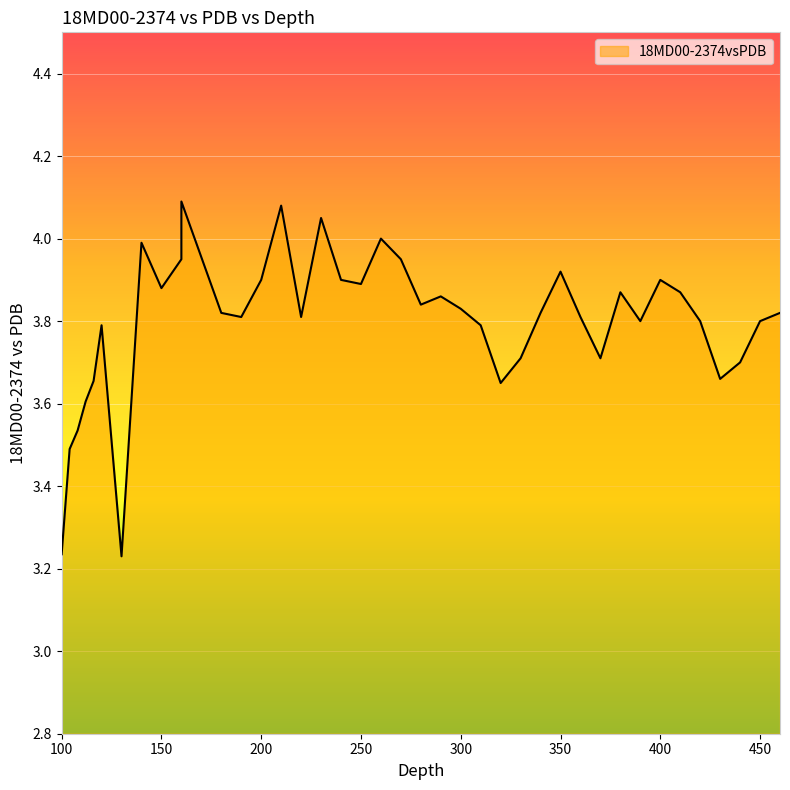

Where is the first local minimum?

130